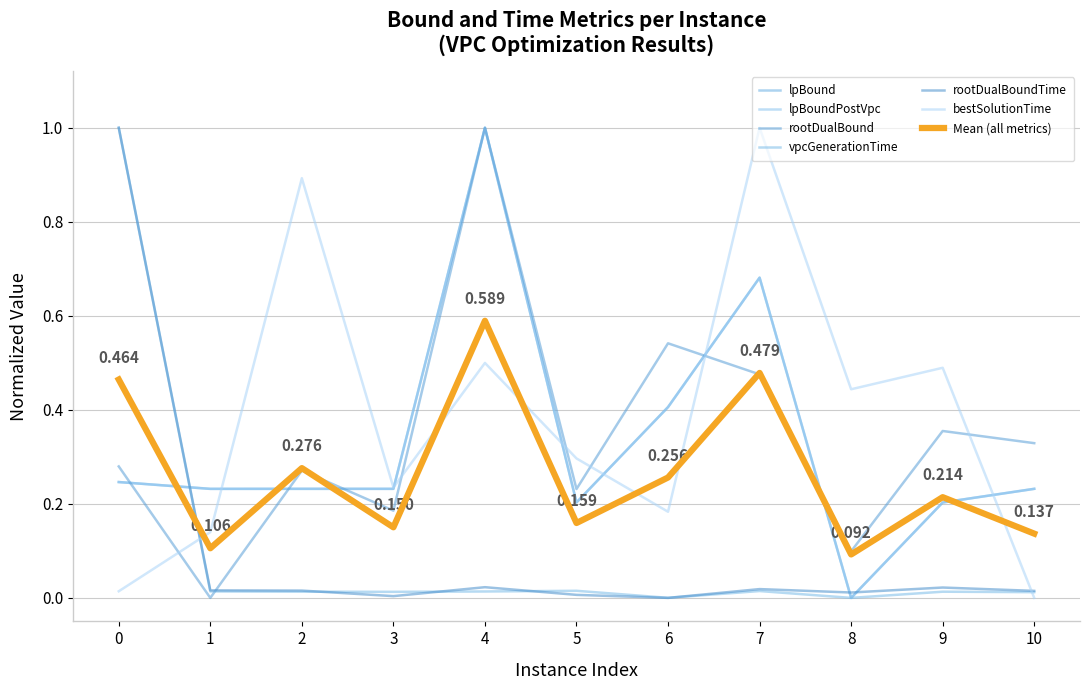

Is this an area chart (filled region under the line)?

No